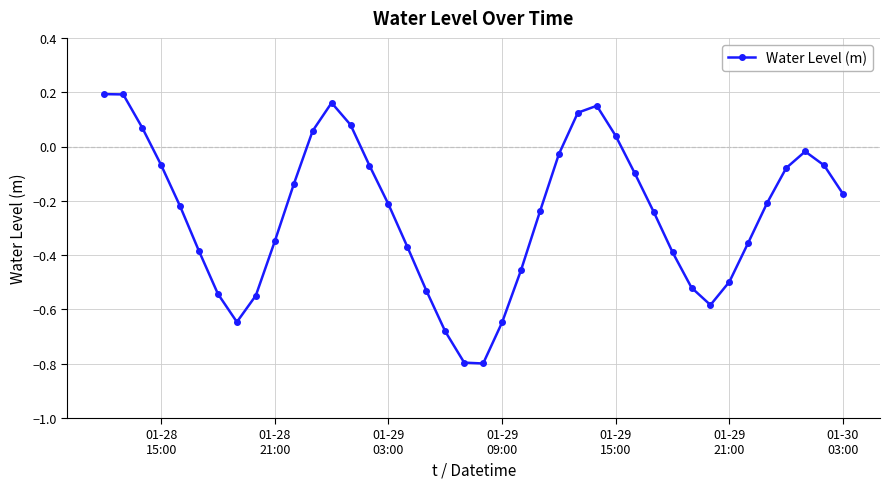

What is the difference between the maximum and minimum values?

1.0